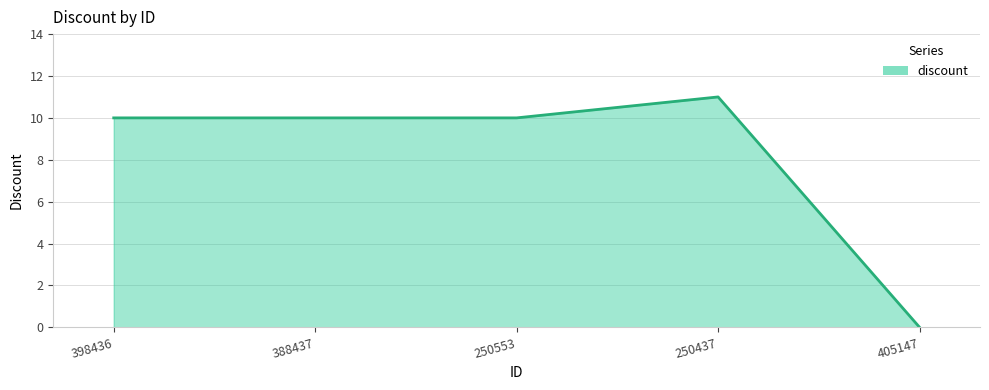

Count the number of categories in the chart.

5